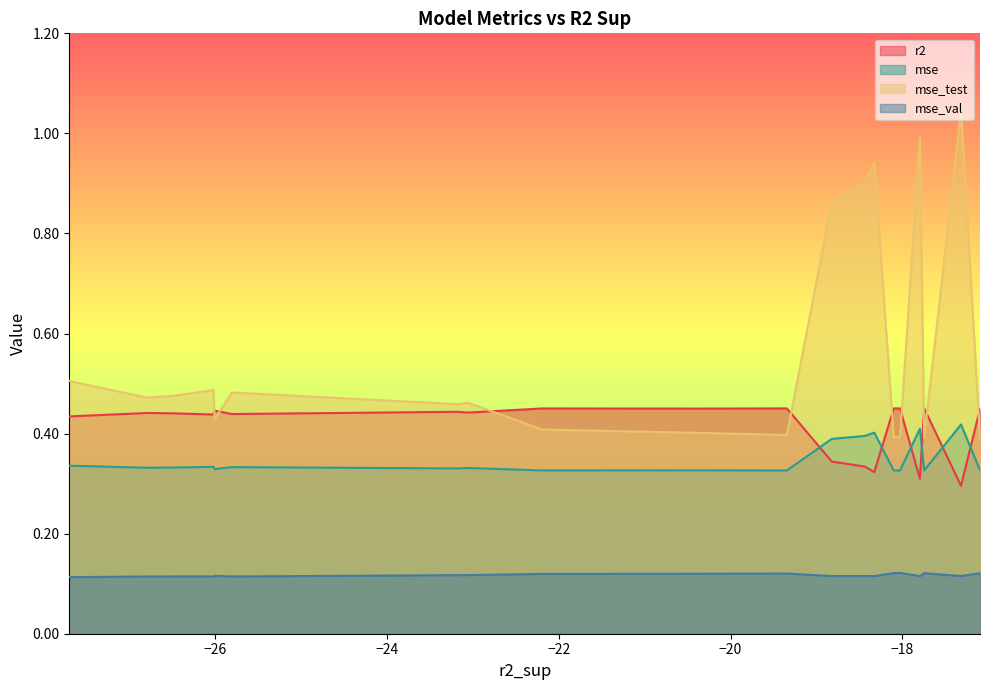

List the series in order of their peak value, highest first.

mse_test, r2, mse, mse_val